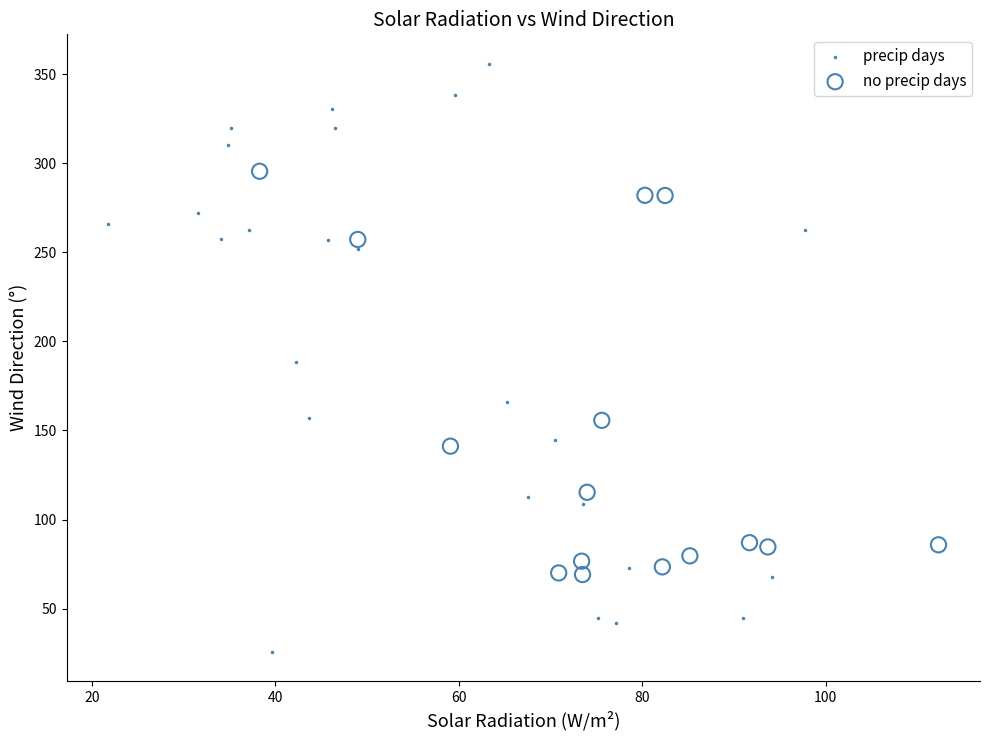

Which series has the widest spread of Y values?

precip days